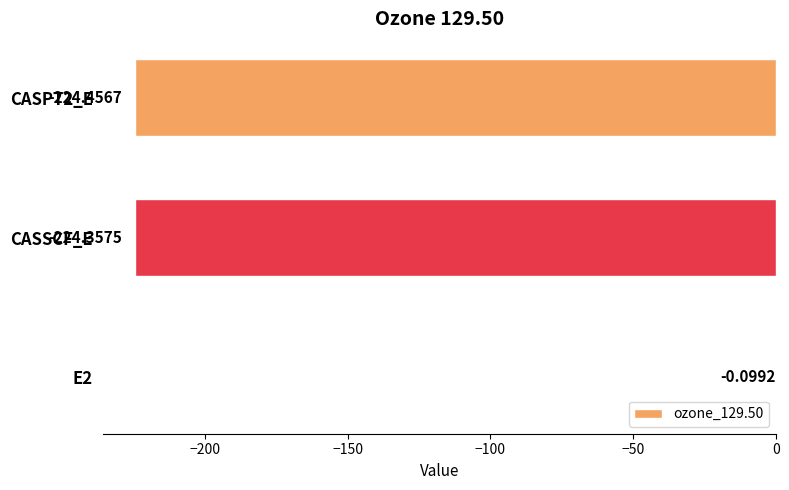

What is the sum of all values?

-448.9